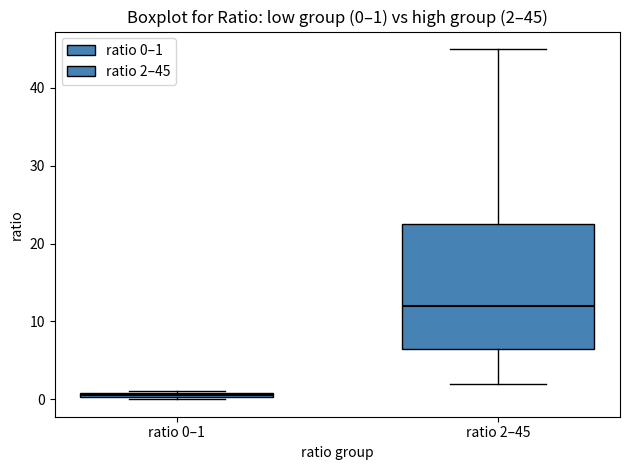

Which box's median line is the highest?

ratio 2–45